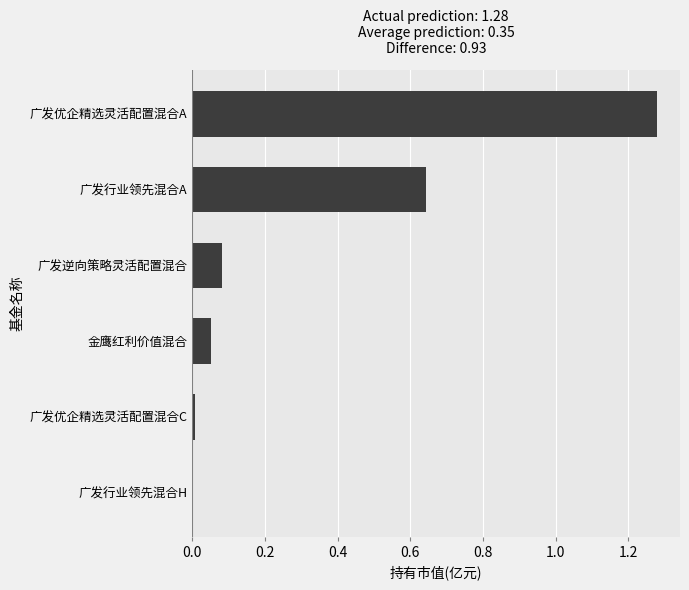

Which has a higher value, 广发优企精选灵活配置混合A or 金鹰红利价值混合?

广发优企精选灵活配置混合A